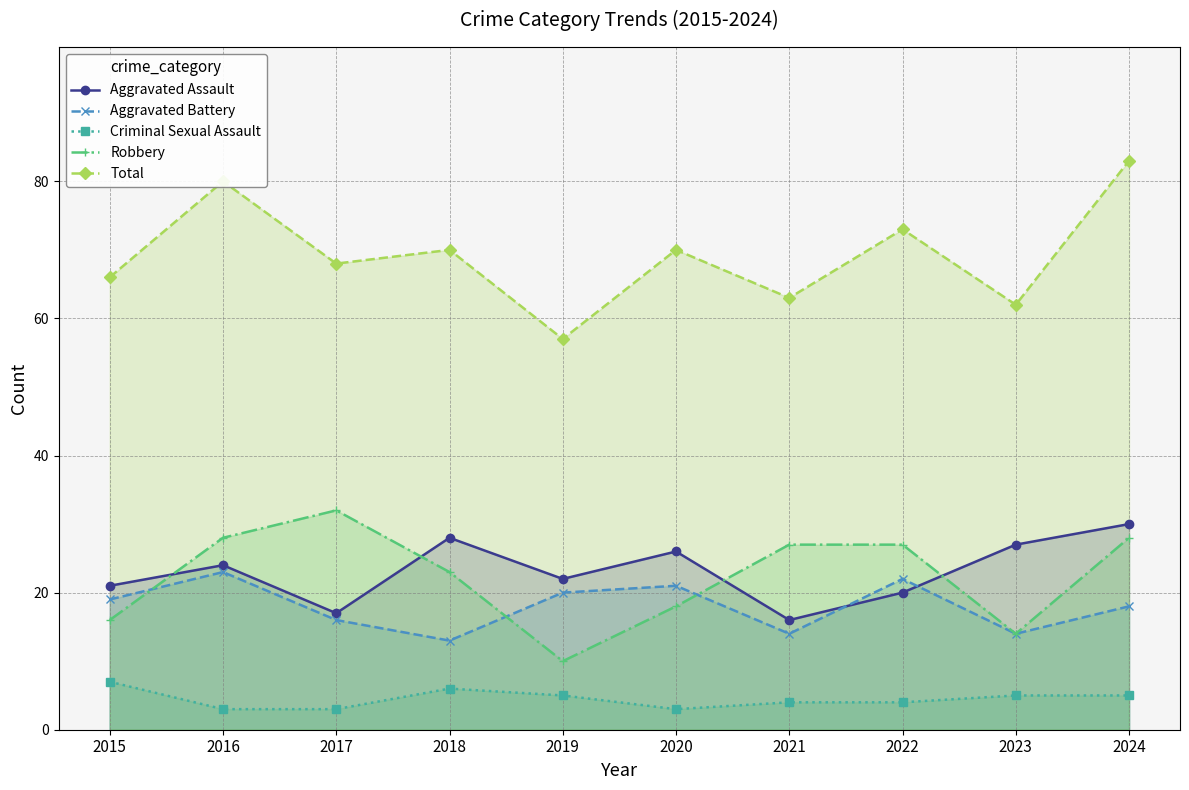

True or false: Criminal Sexual Assault has a value of 7 at 2015.

True